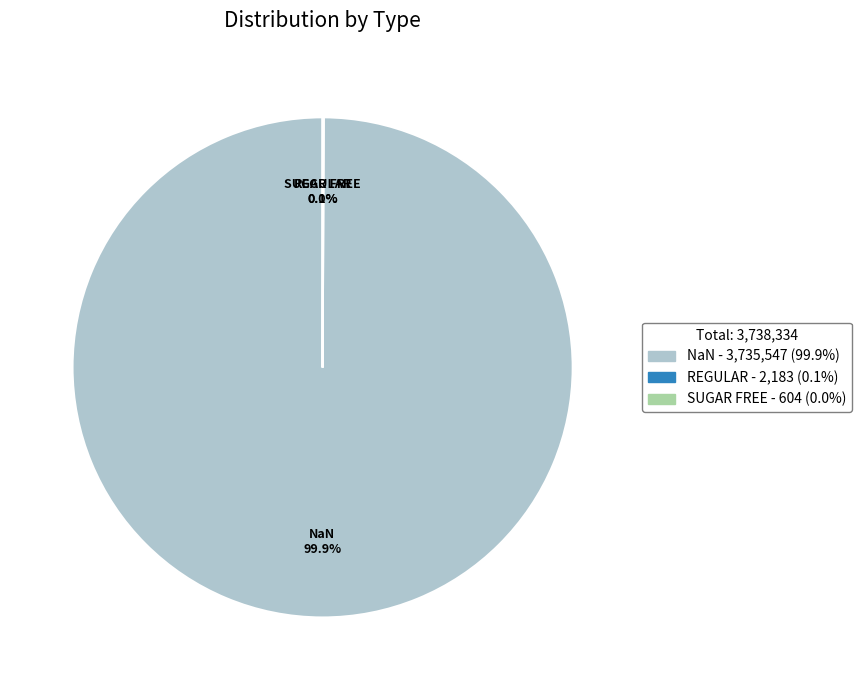

Does any single category account for the majority?

Yes